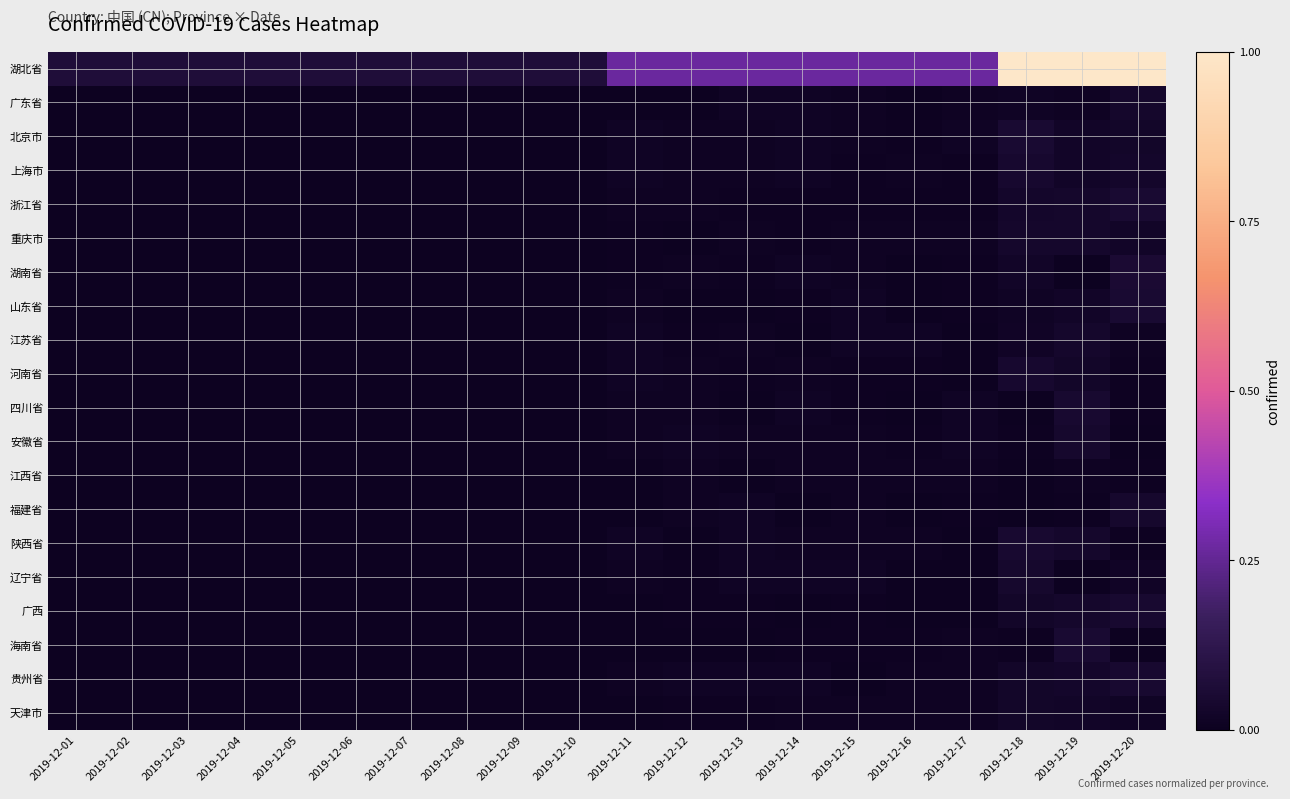

Reading left to right, transcribe all the data shown in this chart.

湖北省: 2019-12-01=0.1	2019-12-02=0.1	2019-12-03=0.1	2019-12-04=0.1	2019-12-05=0.1	2019-12-06=0.1	2019-12-07=0.1	2019-12-08=0.1	2019-12-09=0.1	2019-12-10=0.1	2019-12-11=0.3	2019-12-12=0.3	2019-12-13=0.3	2019-12-14=0.3	2019-12-15=0.3	2019-12-16=0.3	2019-12-17=0.3	2019-12-18=1.0	2019-12-19=1.0	2019-12-20=1.0
广东省: 2019-12-01=0.0	2019-12-02=0.0	2019-12-03=0.0	2019-12-04=0.0	2019-12-05=0.0	2019-12-06=0.0	2019-12-07=0.0	2019-12-08=0.0	2019-12-09=0.0	2019-12-10=0.0	2019-12-11=0.0	2019-12-12=0.0	2019-12-13=0.0	2019-12-14=0.0	2019-12-15=0.0	2019-12-16=0.0	2019-12-17=0.0	2019-12-18=0.0	2019-12-19=0.0	2019-12-20=0.0
北京市: 2019-12-01=0.0	2019-12-02=0.0	2019-12-03=0.0	2019-12-04=0.0	2019-12-05=0.0	2019-12-06=0.0	2019-12-07=0.0	2019-12-08=0.0	2019-12-09=0.0	2019-12-10=0.0	2019-12-11=0.0	2019-12-12=0.0	2019-12-13=0.0	2019-12-14=0.0	2019-12-15=0.0	2019-12-16=0.0	2019-12-17=0.0	2019-12-18=0.1	2019-12-19=0.0	2019-12-20=0.0
上海市: 2019-12-01=0.0	2019-12-02=0.0	2019-12-03=0.0	2019-12-04=0.0	2019-12-05=0.0	2019-12-06=0.0	2019-12-07=0.0	2019-12-08=0.0	2019-12-09=0.0	2019-12-10=0.0	2019-12-11=0.0	2019-12-12=0.0	2019-12-13=0.0	2019-12-14=0.0	2019-12-15=0.0	2019-12-16=0.0	2019-12-17=0.0	2019-12-18=0.0	2019-12-19=0.0	2019-12-20=0.0
浙江省: 2019-12-01=0.0	2019-12-02=0.0	2019-12-03=0.0	2019-12-04=0.0	2019-12-05=0.0	2019-12-06=0.0	2019-12-07=0.0	2019-12-08=0.0	2019-12-09=0.0	2019-12-10=0.0	2019-12-11=0.0	2019-12-12=0.0	2019-12-13=0.0	2019-12-14=0.0	2019-12-15=0.0	2019-12-16=0.0	2019-12-17=0.0	2019-12-18=0.0	2019-12-19=0.0	2019-12-20=0.1
重庆市: 2019-12-01=0.0	2019-12-02=0.0	2019-12-03=0.0	2019-12-04=0.0	2019-12-05=0.0	2019-12-06=0.0	2019-12-07=0.0	2019-12-08=0.0	2019-12-09=0.0	2019-12-10=0.0	2019-12-11=0.0	2019-12-12=0.0	2019-12-13=0.0	2019-12-14=0.0	2019-12-15=0.0	2019-12-16=0.0	2019-12-17=0.0	2019-12-18=0.0	2019-12-19=0.0	2019-12-20=0.0
湖南省: 2019-12-01=0.0	2019-12-02=0.0	2019-12-03=0.0	2019-12-04=0.0	2019-12-05=0.0	2019-12-06=0.0	2019-12-07=0.0	2019-12-08=0.0	2019-12-09=0.0	2019-12-10=0.0	2019-12-11=0.0	2019-12-12=0.0	2019-12-13=0.0	2019-12-14=0.0	2019-12-15=0.0	2019-12-16=0.0	2019-12-17=0.0	2019-12-18=0.0	2019-12-19=0.0	2019-12-20=0.1
山东省: 2019-12-01=0.0	2019-12-02=0.0	2019-12-03=0.0	2019-12-04=0.0	2019-12-05=0.0	2019-12-06=0.0	2019-12-07=0.0	2019-12-08=0.0	2019-12-09=0.0	2019-12-10=0.0	2019-12-11=0.0	2019-12-12=0.0	2019-12-13=0.0	2019-12-14=0.0	2019-12-15=0.0	2019-12-16=0.0	2019-12-17=0.0	2019-12-18=0.0	2019-12-19=0.0	2019-12-20=0.0
江苏省: 2019-12-01=0.0	2019-12-02=0.0	2019-12-03=0.0	2019-12-04=0.0	2019-12-05=0.0	2019-12-06=0.0	2019-12-07=0.0	2019-12-08=0.0	2019-12-09=0.0	2019-12-10=0.0	2019-12-11=0.0	2019-12-12=0.0	2019-12-13=0.0	2019-12-14=0.0	2019-12-15=0.0	2019-12-16=0.0	2019-12-17=0.0	2019-12-18=0.0	2019-12-19=0.0	2019-12-20=0.0
河南省: 2019-12-01=0.0	2019-12-02=0.0	2019-12-03=0.0	2019-12-04=0.0	2019-12-05=0.0	2019-12-06=0.0	2019-12-07=0.0	2019-12-08=0.0	2019-12-09=0.0	2019-12-10=0.0	2019-12-11=0.0	2019-12-12=0.0	2019-12-13=0.0	2019-12-14=0.0	2019-12-15=0.0	2019-12-16=0.0	2019-12-17=0.0	2019-12-18=0.0	2019-12-19=0.0	2019-12-20=0.0
四川省: 2019-12-01=0.0	2019-12-02=0.0	2019-12-03=0.0	2019-12-04=0.0	2019-12-05=0.0	2019-12-06=0.0	2019-12-07=0.0	2019-12-08=0.0	2019-12-09=0.0	2019-12-10=0.0	2019-12-11=0.0	2019-12-12=0.0	2019-12-13=0.0	2019-12-14=0.0	2019-12-15=0.0	2019-12-16=0.0	2019-12-17=0.0	2019-12-18=0.0	2019-12-19=0.0	2019-12-20=0.0
安徽省: 2019-12-01=0.0	2019-12-02=0.0	2019-12-03=0.0	2019-12-04=0.0	2019-12-05=0.0	2019-12-06=0.0	2019-12-07=0.0	2019-12-08=0.0	2019-12-09=0.0	2019-12-10=0.0	2019-12-11=0.0	2019-12-12=0.0	2019-12-13=0.0	2019-12-14=0.0	2019-12-15=0.0	2019-12-16=0.0	2019-12-17=0.0	2019-12-18=0.0	2019-12-19=0.0	2019-12-20=0.0
江西省: 2019-12-01=0.0	2019-12-02=0.0	2019-12-03=0.0	2019-12-04=0.0	2019-12-05=0.0	2019-12-06=0.0	2019-12-07=0.0	2019-12-08=0.0	2019-12-09=0.0	2019-12-10=0.0	2019-12-11=0.0	2019-12-12=0.0	2019-12-13=0.0	2019-12-14=0.0	2019-12-15=0.0	2019-12-16=0.0	2019-12-17=0.0	2019-12-18=0.0	2019-12-19=0.0	2019-12-20=0.0
福建省: 2019-12-01=0.0	2019-12-02=0.0	2019-12-03=0.0	2019-12-04=0.0	2019-12-05=0.0	2019-12-06=0.0	2019-12-07=0.0	2019-12-08=0.0	2019-12-09=0.0	2019-12-10=0.0	2019-12-11=0.0	2019-12-12=0.0	2019-12-13=0.0	2019-12-14=0.0	2019-12-15=0.0	2019-12-16=0.0	2019-12-17=0.0	2019-12-18=0.0	2019-12-19=0.0	2019-12-20=0.0
陕西省: 2019-12-01=0.0	2019-12-02=0.0	2019-12-03=0.0	2019-12-04=0.0	2019-12-05=0.0	2019-12-06=0.0	2019-12-07=0.0	2019-12-08=0.0	2019-12-09=0.0	2019-12-10=0.0	2019-12-11=0.0	2019-12-12=0.0	2019-12-13=0.0	2019-12-14=0.0	2019-12-15=0.0	2019-12-16=0.0	2019-12-17=0.0	2019-12-18=0.0	2019-12-19=0.0	2019-12-20=0.0
辽宁省: 2019-12-01=0.0	2019-12-02=0.0	2019-12-03=0.0	2019-12-04=0.0	2019-12-05=0.0	2019-12-06=0.0	2019-12-07=0.0	2019-12-08=0.0	2019-12-09=0.0	2019-12-10=0.0	2019-12-11=0.0	2019-12-12=0.0	2019-12-13=0.0	2019-12-14=0.0	2019-12-15=0.0	2019-12-16=0.0	2019-12-17=0.0	2019-12-18=0.0	2019-12-19=0.0	2019-12-20=0.0
广西: 2019-12-01=0.0	2019-12-02=0.0	2019-12-03=0.0	2019-12-04=0.0	2019-12-05=0.0	2019-12-06=0.0	2019-12-07=0.0	2019-12-08=0.0	2019-12-09=0.0	2019-12-10=0.0	2019-12-11=0.0	2019-12-12=0.0	2019-12-13=0.0	2019-12-14=0.0	2019-12-15=0.0	2019-12-16=0.0	2019-12-17=0.0	2019-12-18=0.0	2019-12-19=0.0	2019-12-20=0.0
海南省: 2019-12-01=0.0	2019-12-02=0.0	2019-12-03=0.0	2019-12-04=0.0	2019-12-05=0.0	2019-12-06=0.0	2019-12-07=0.0	2019-12-08=0.0	2019-12-09=0.0	2019-12-10=0.0	2019-12-11=0.0	2019-12-12=0.0	2019-12-13=0.0	2019-12-14=0.0	2019-12-15=0.0	2019-12-16=0.0	2019-12-17=0.0	2019-12-18=0.0	2019-12-19=0.1	2019-12-20=0.0
贵州省: 2019-12-01=0.0	2019-12-02=0.0	2019-12-03=0.0	2019-12-04=0.0	2019-12-05=0.0	2019-12-06=0.0	2019-12-07=0.0	2019-12-08=0.0	2019-12-09=0.0	2019-12-10=0.0	2019-12-11=0.0	2019-12-12=0.0	2019-12-13=0.0	2019-12-14=0.0	2019-12-15=0.0	2019-12-16=0.0	2019-12-17=0.0	2019-12-18=0.0	2019-12-19=0.0	2019-12-20=0.0
天津市: 2019-12-01=0.0	2019-12-02=0.0	2019-12-03=0.0	2019-12-04=0.0	2019-12-05=0.0	2019-12-06=0.0	2019-12-07=0.0	2019-12-08=0.0	2019-12-09=0.0	2019-12-10=0.0	2019-12-11=0.0	2019-12-12=0.0	2019-12-13=0.0	2019-12-14=0.0	2019-12-15=0.0	2019-12-16=0.0	2019-12-17=0.0	2019-12-18=0.0	2019-12-19=0.0	2019-12-20=0.0